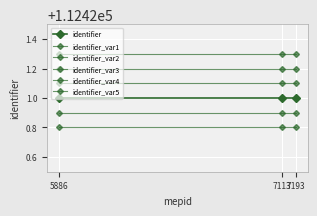

Rank the series by their average value, from highest to lowest.

identifier_var5, identifier_var4, identifier_var3, identifier, identifier_var2, identifier_var1